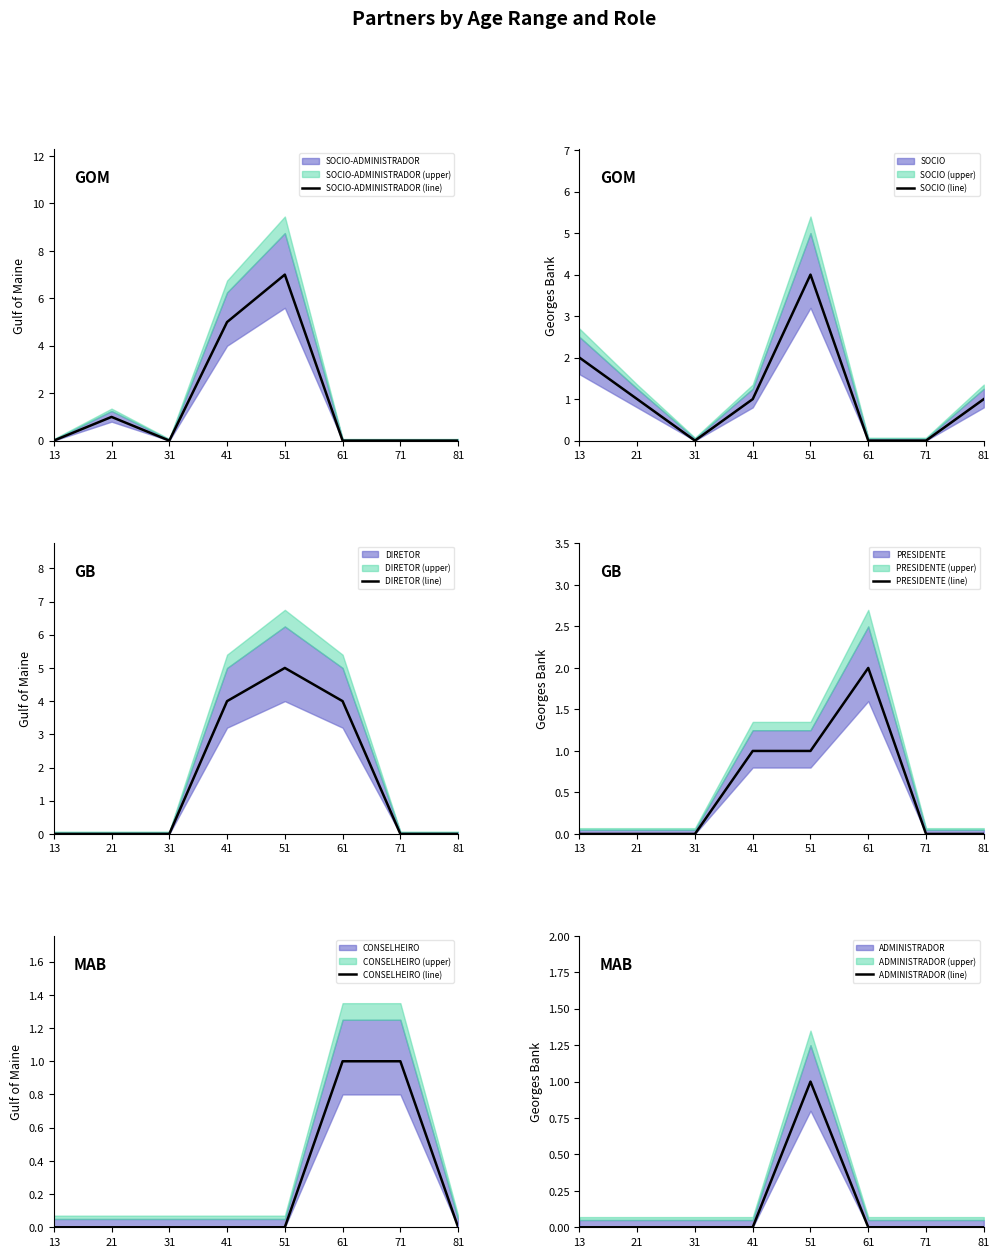

True or false: CONSELHEIRO (line) has more than 0 points higher than both neighbors.

False